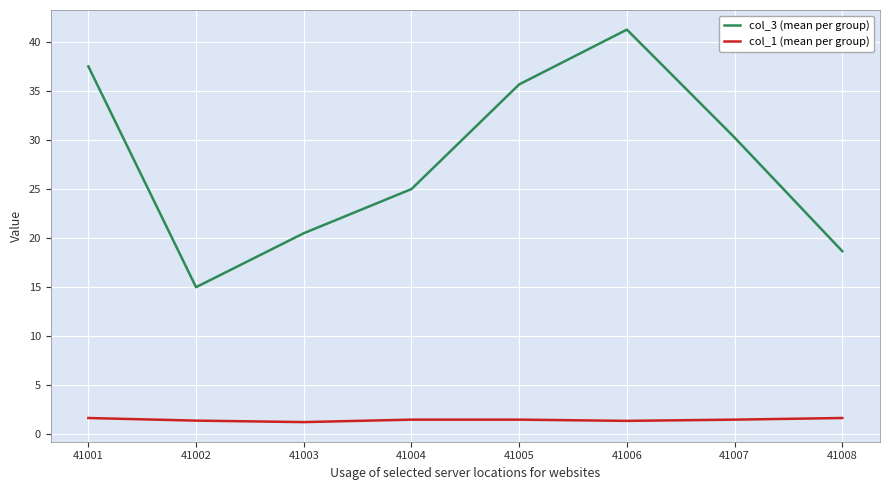

What is the average value of the col_3 (mean per group) series?

28.0